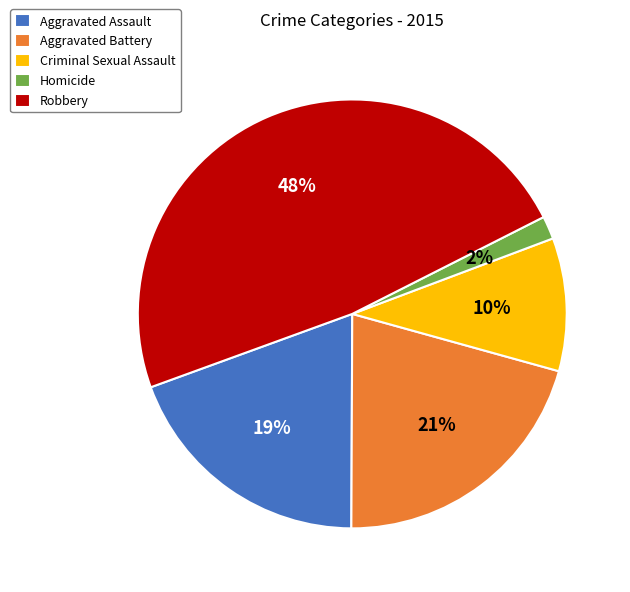

To the nearest percent, what is the difference between the largest and smallest slice percentages?

46%